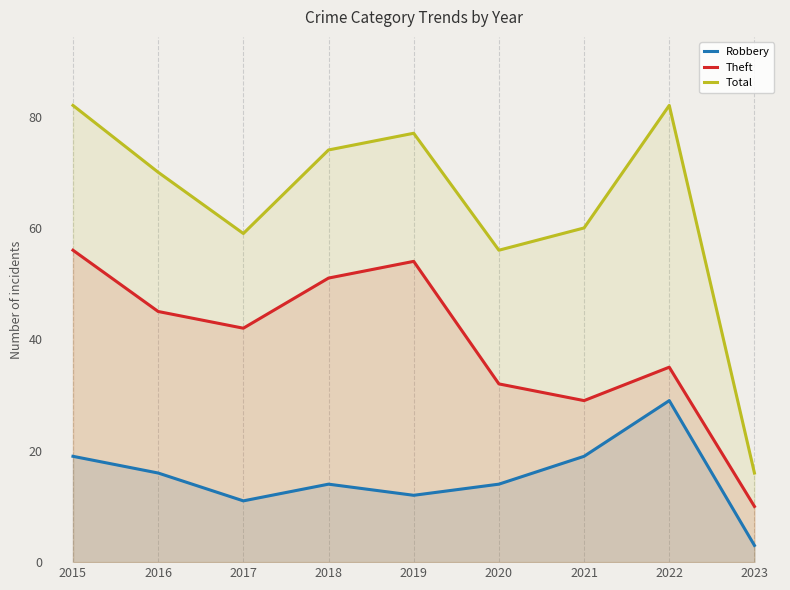

What is the difference between the Total values at 2020 and 2016?

14